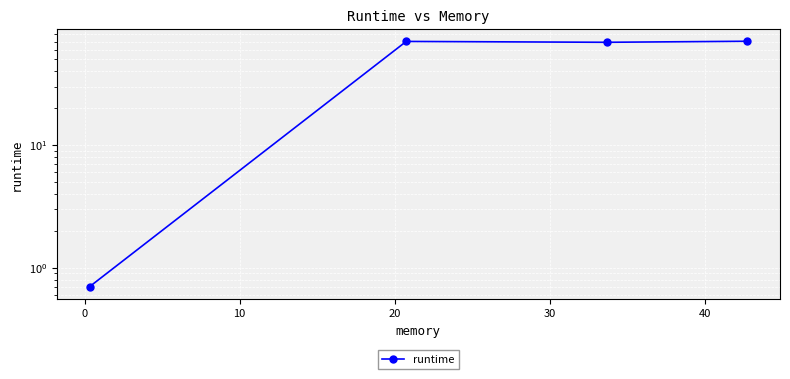

How many lines are shown in the chart?

1